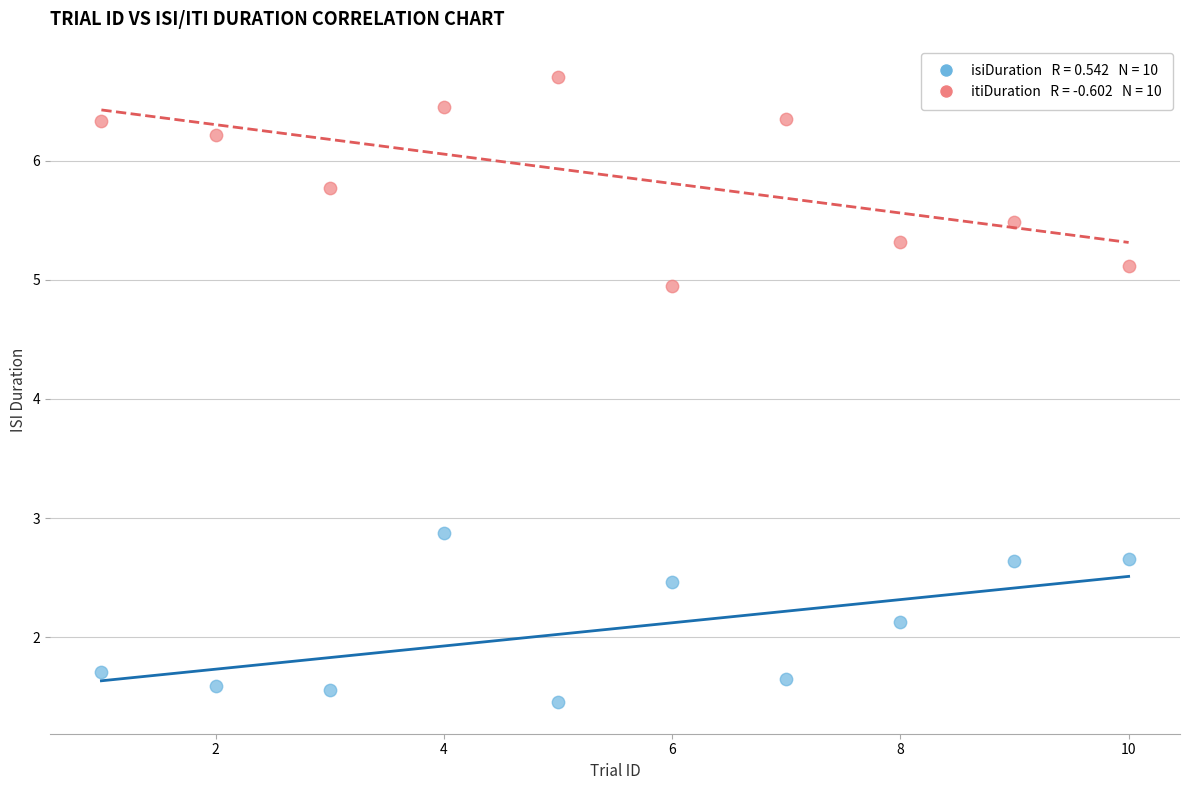

Across all series, what Y value is closest to 4?

5.0